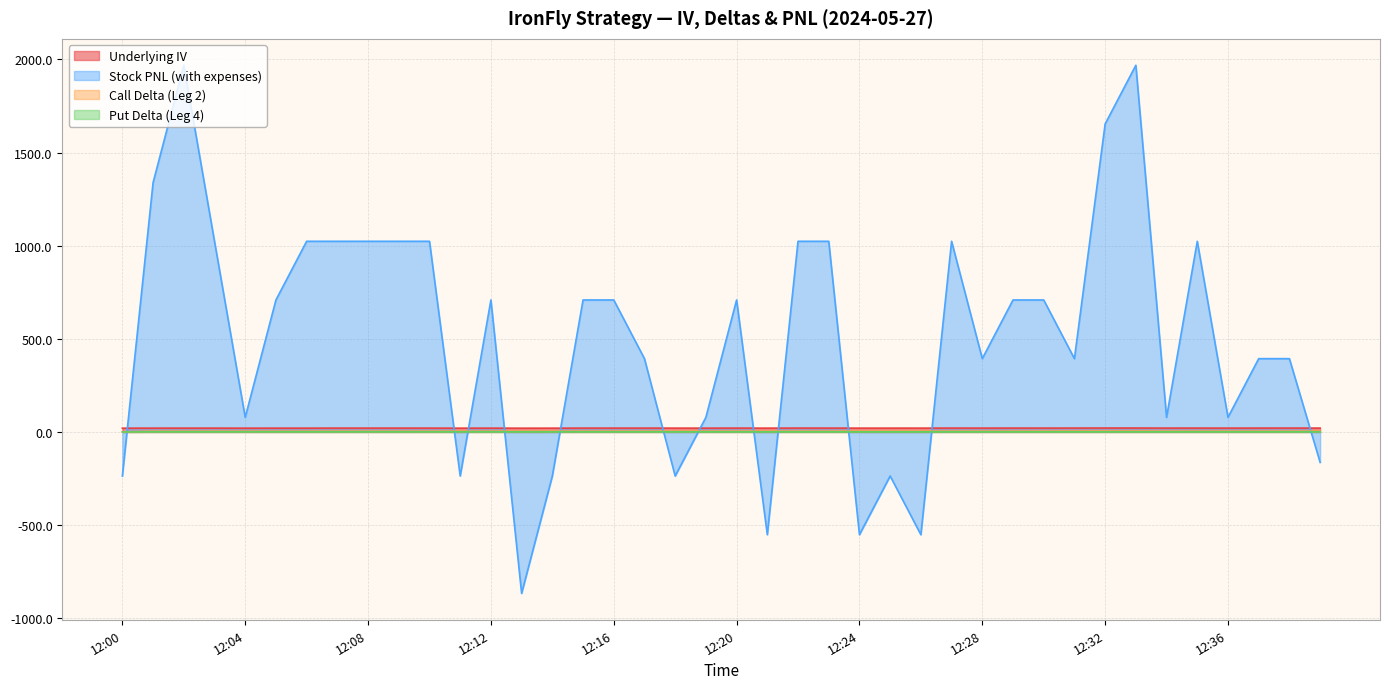

What is the total value across all series at 12:06?

1049.3